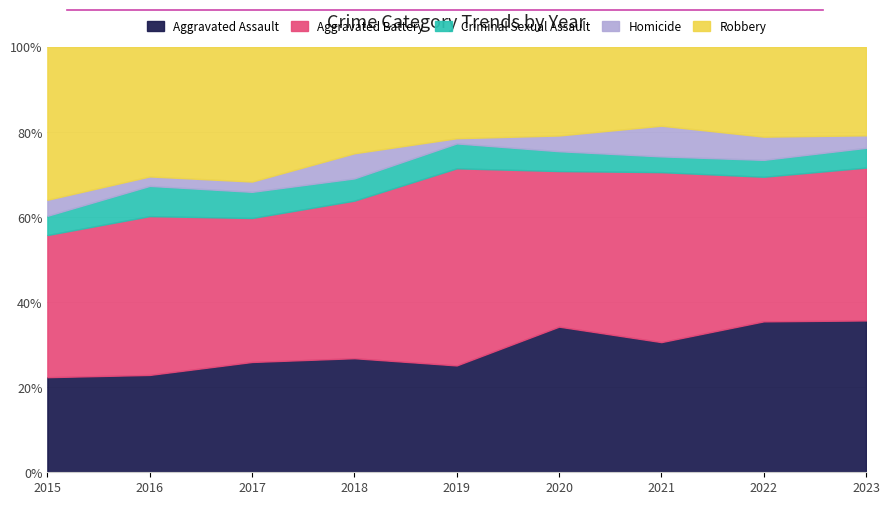

List the series in order of their peak value, lowest first.

Criminal Sexual Assault, Homicide, Robbery, Aggravated Assault, Aggravated Battery